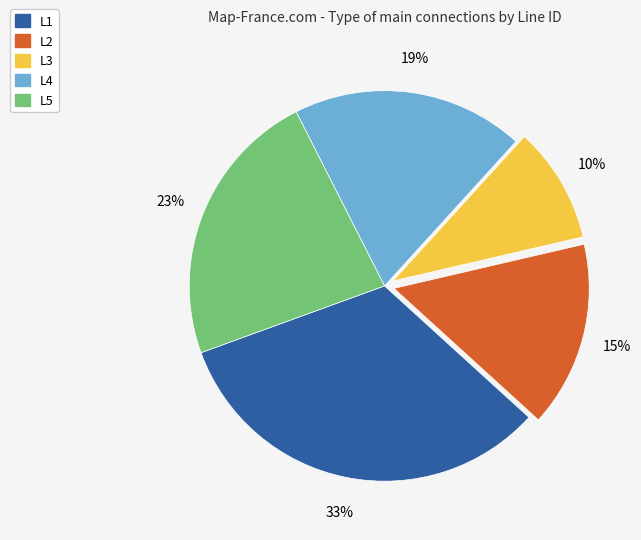

What is the largest slice in the pie chart?

L1